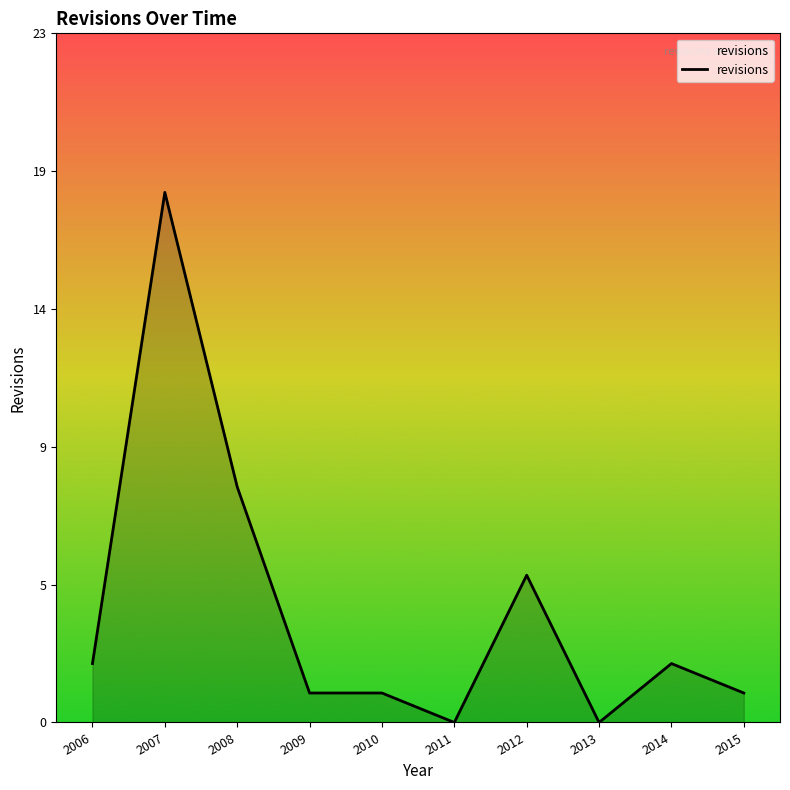

Which category has the highest value across all series?

2007